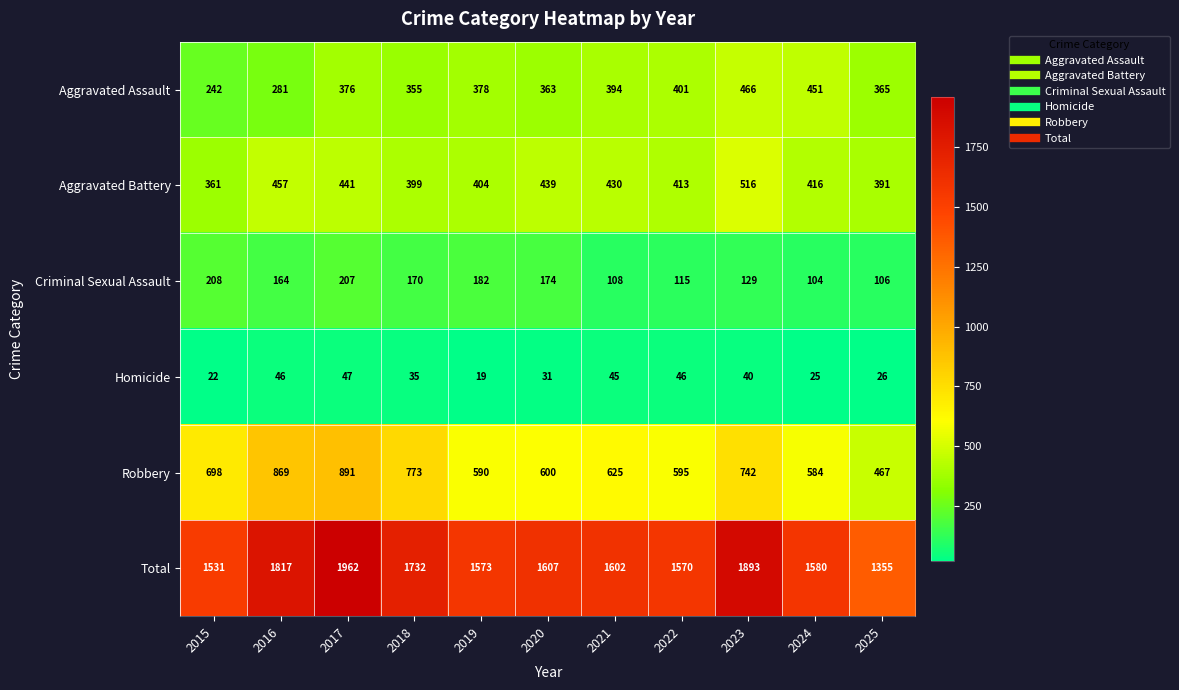

Is it true that Aggravated Assault equals 359 at 2015?

False